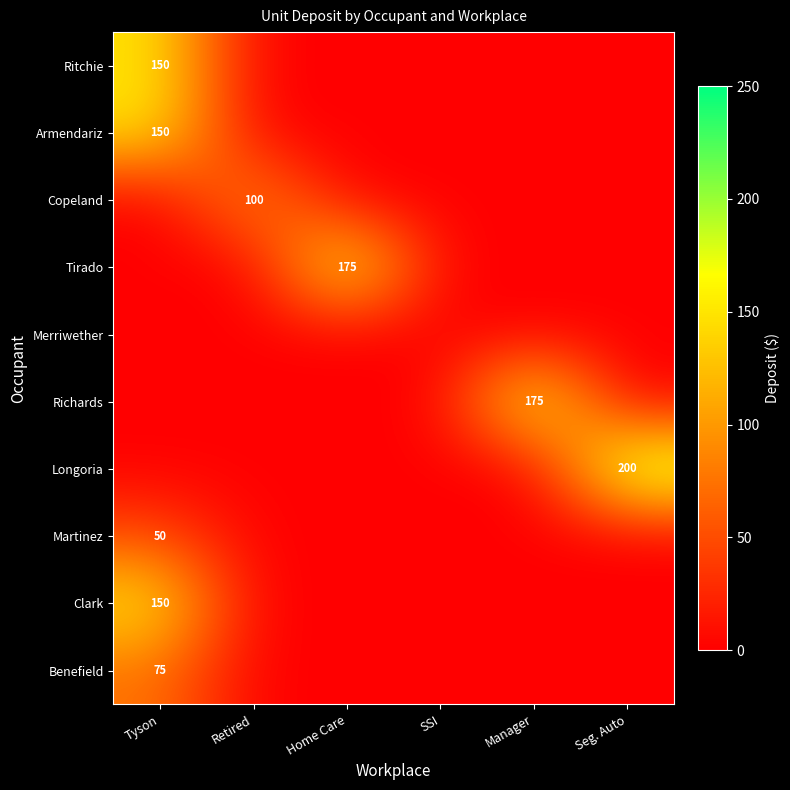

The value of Martinez at Tyson is 50. True or false?

True